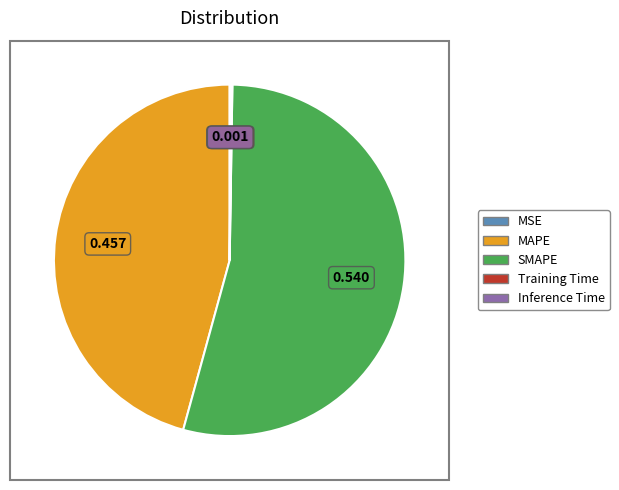

Which slice is the largest?

SMAPE